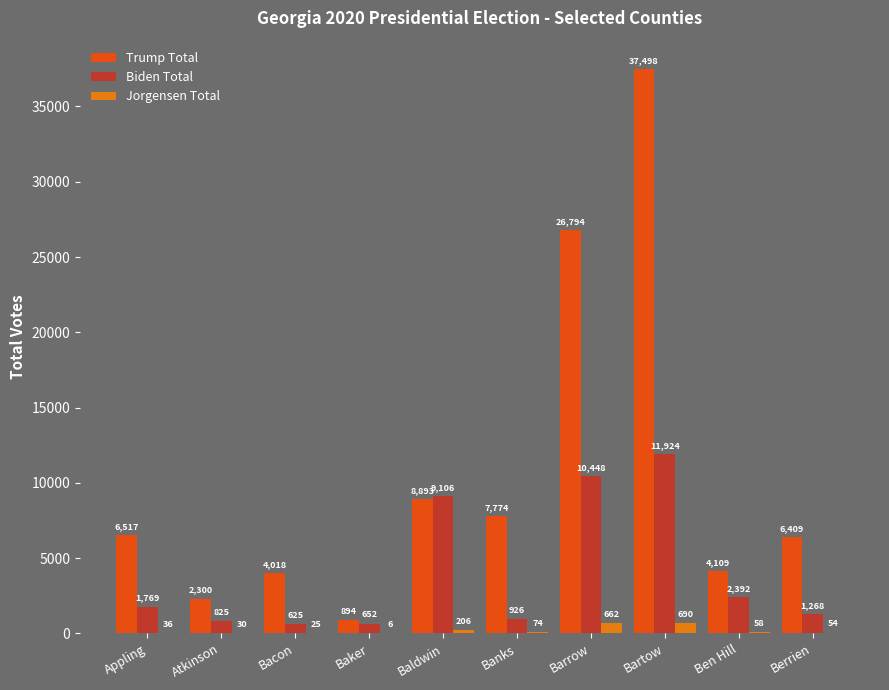

What is the total value across all series at Ben Hill?

6559